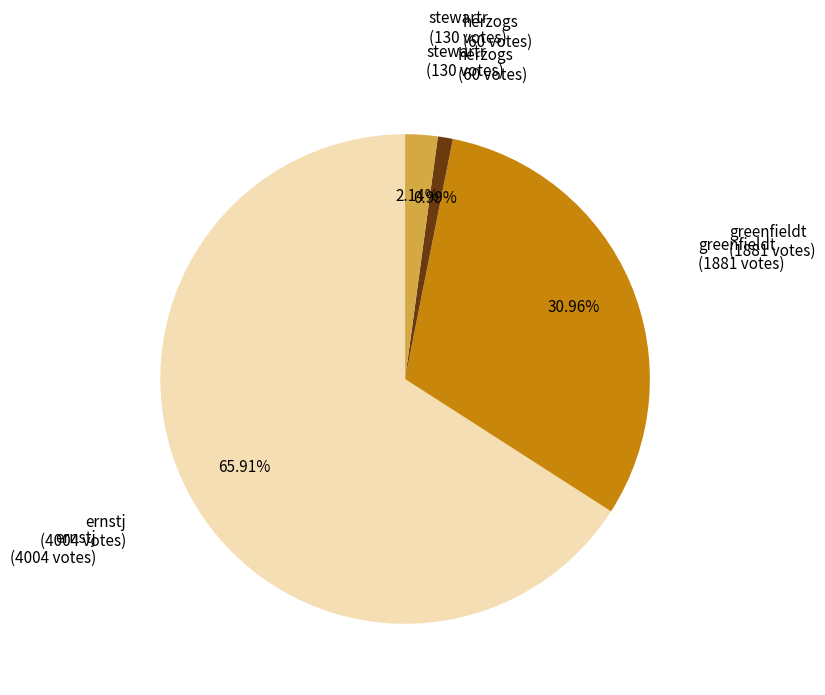

Is there any slice that represents more than half of the pie?

Yes